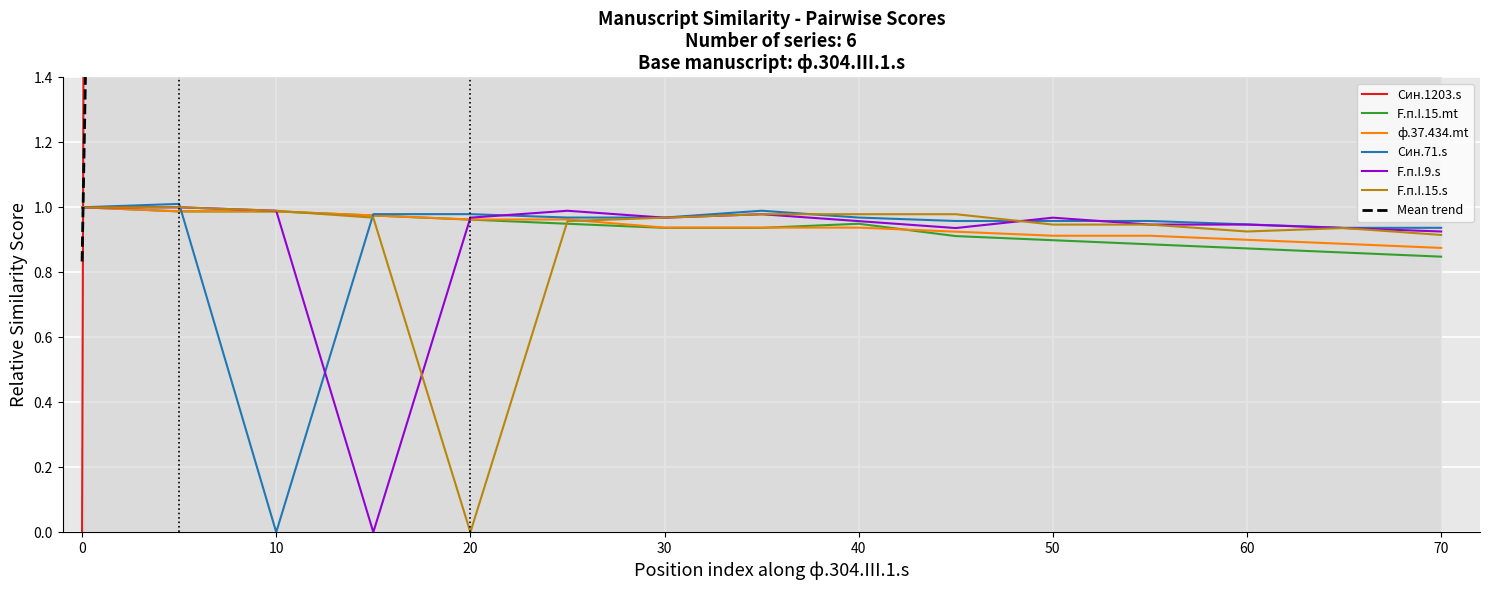

Is it true that Син.71.s equals 0.5 at 0?

False